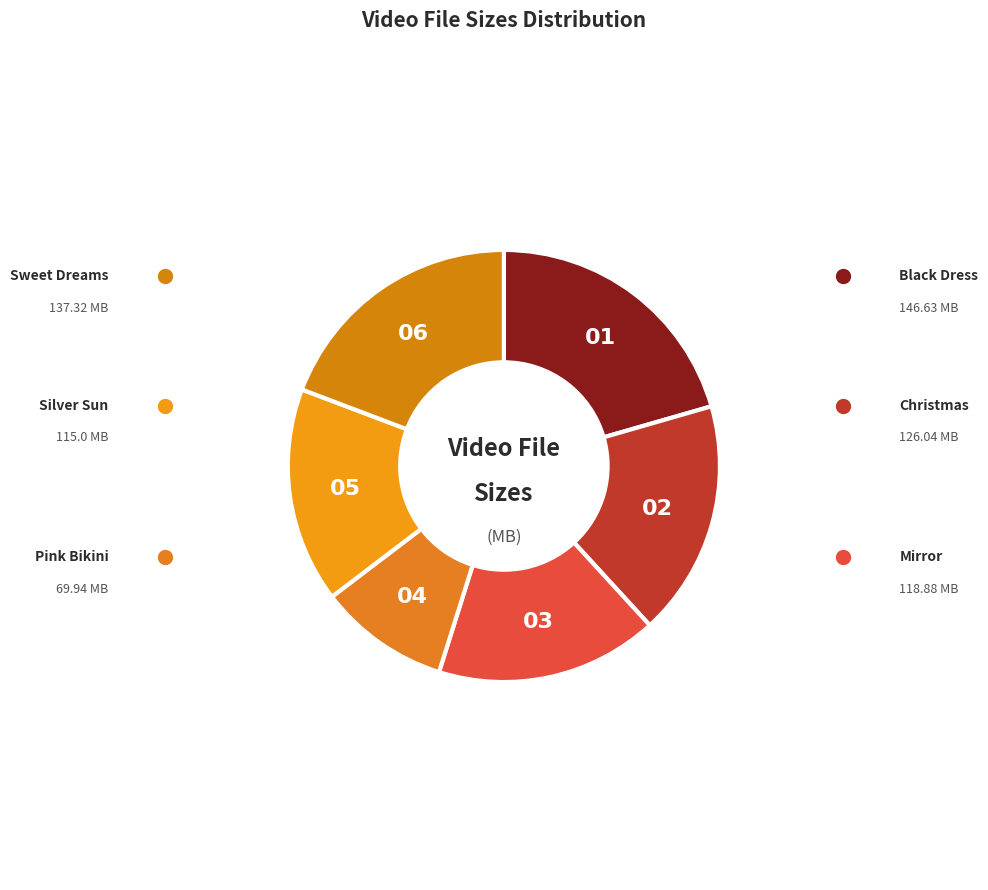

Which category has the biggest portion of the pie?

DM_black_dress.mov